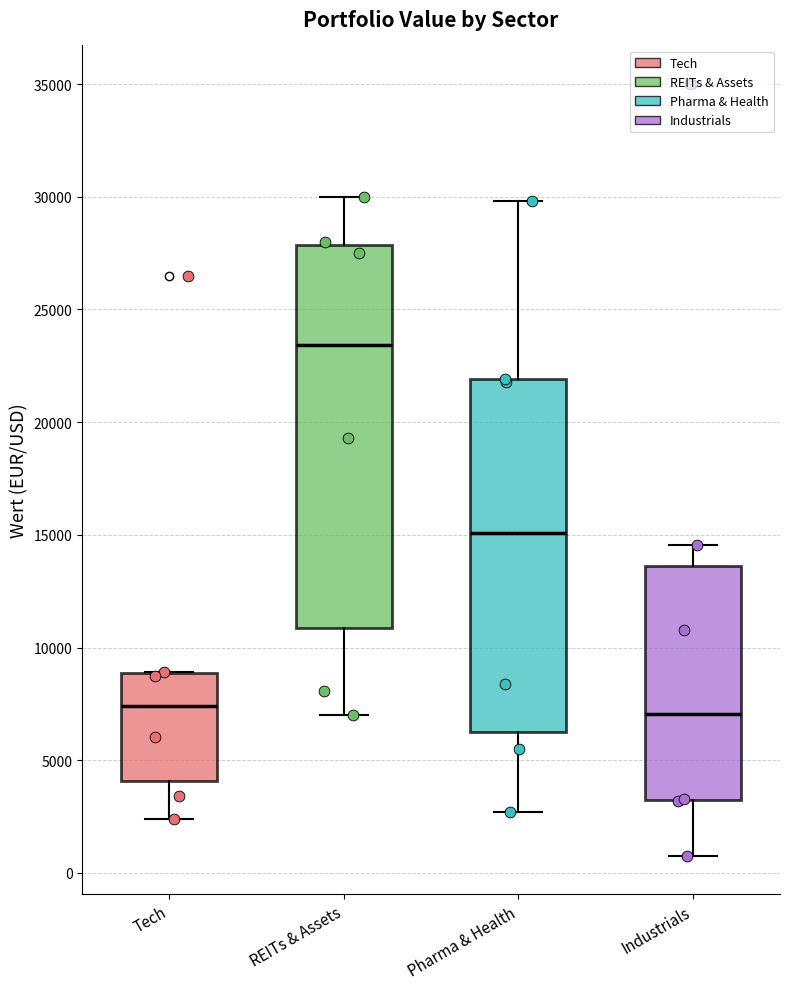

Comparing the boxes themselves (not the whiskers), which one is the tallest?

REITs & Assets